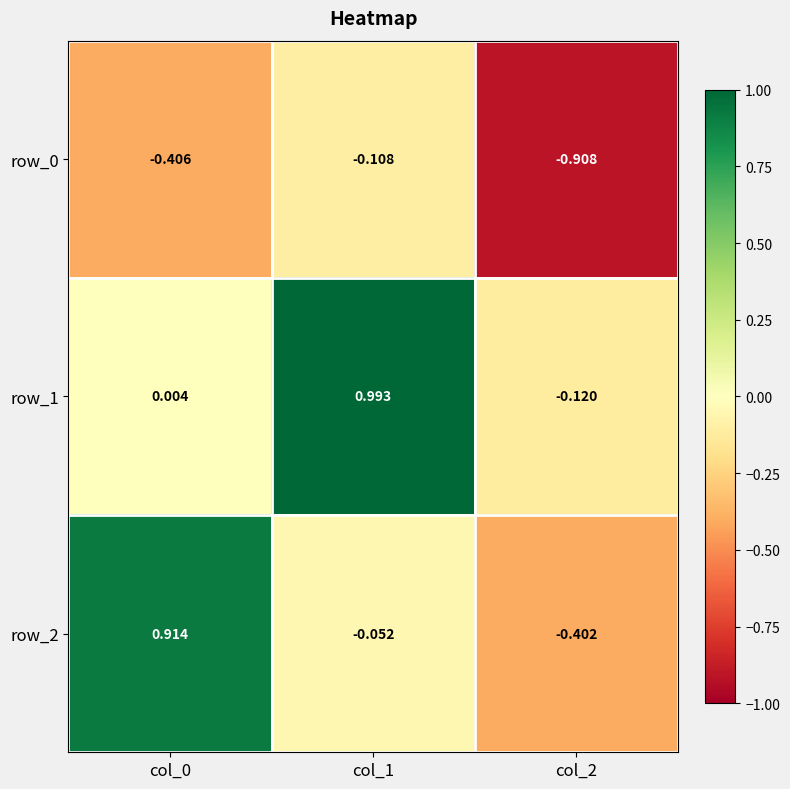

What is the minimum value shown in the chart?

-0.9